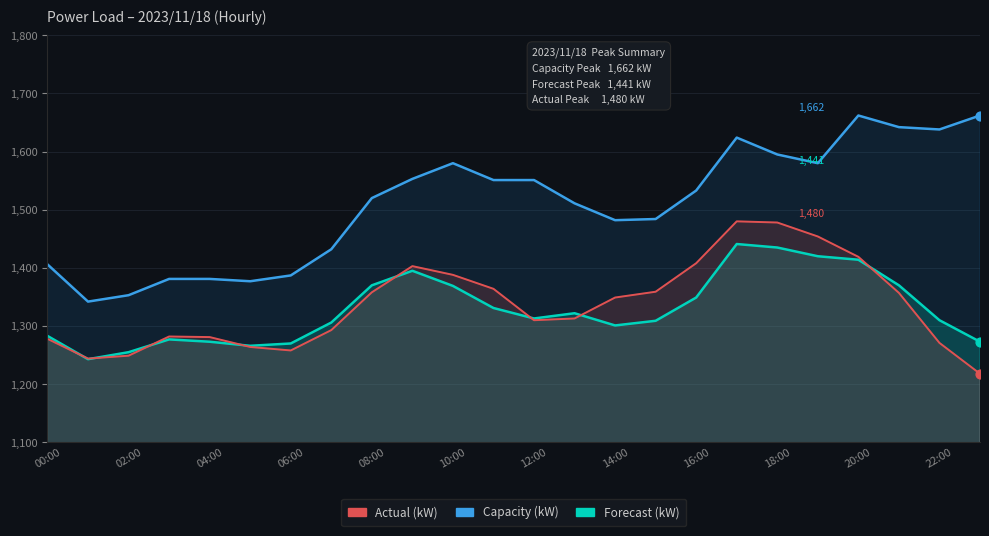

What is the total value across all series at 12:00?

4174